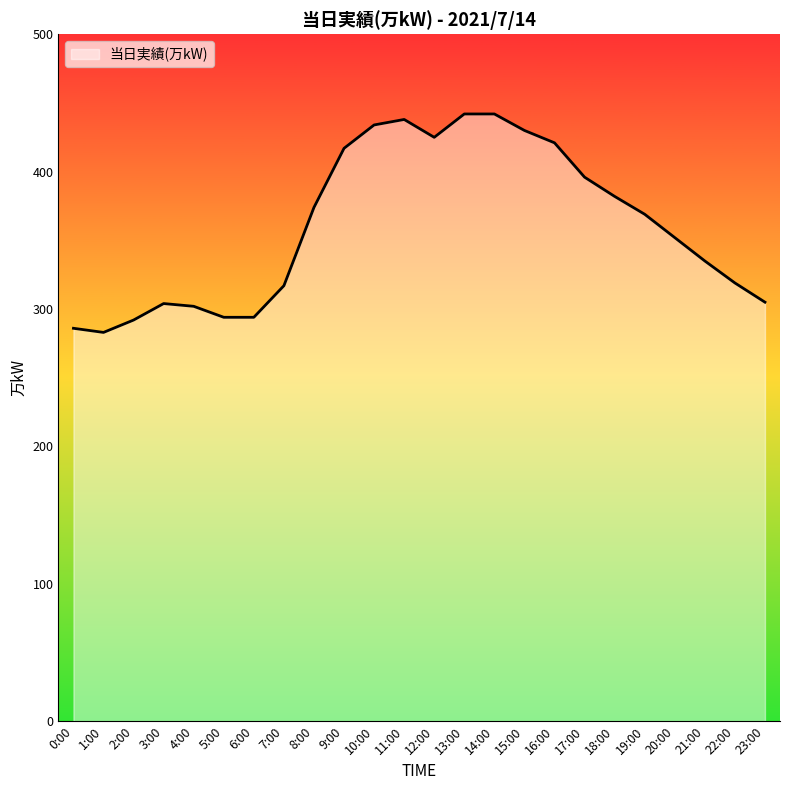

Approximately how many times larger is the value at 2:00 compared to 10:00?

0.7